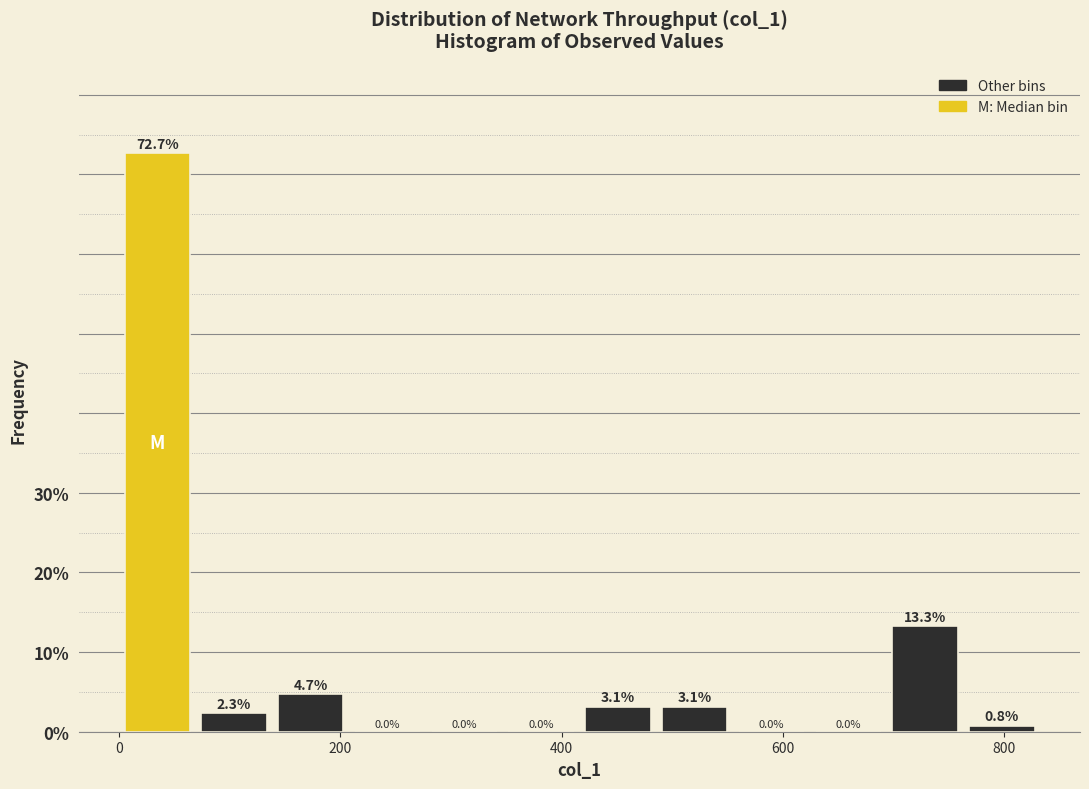

Around what value on the x-axis is the tallest bar? Give the approximate position of its centre, as read against the axis.

40